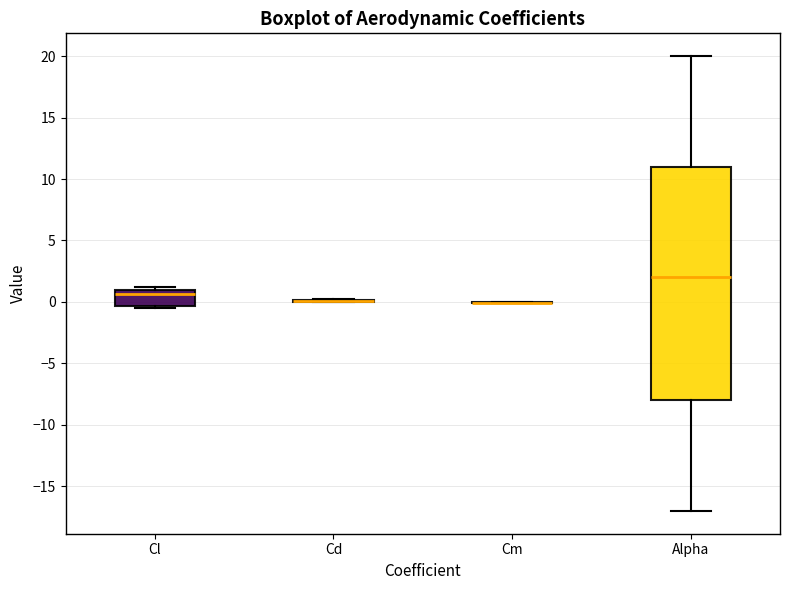

Reading left to right, read every box against the y-axis: the position of its median line, the range the box covers, and the ends of its whiskers. The values are not printed on the chart, so give them approximately, as read against the axis.

Cl: median 0.5, box -0.5 to 1.0, whiskers -0.5 to 1.0 (just above the box's upper edge)
Cd: box collapsed to a line at 0.0, whiskers 0.0 to 0.5
Cm: box collapsed to a line at 0.0, whiskers 0.0 to 0.0
Alpha: median 2.0, box -8.0 to 11.0, whiskers -17.0 to 20.0